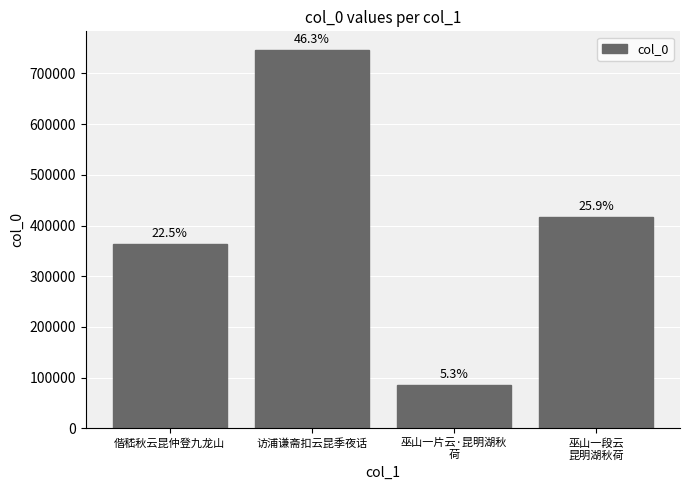

What is the change in value from 访浦谦斋扣云昆季夜话 to 巫山一段云
昆明湖秋荷?

-329200